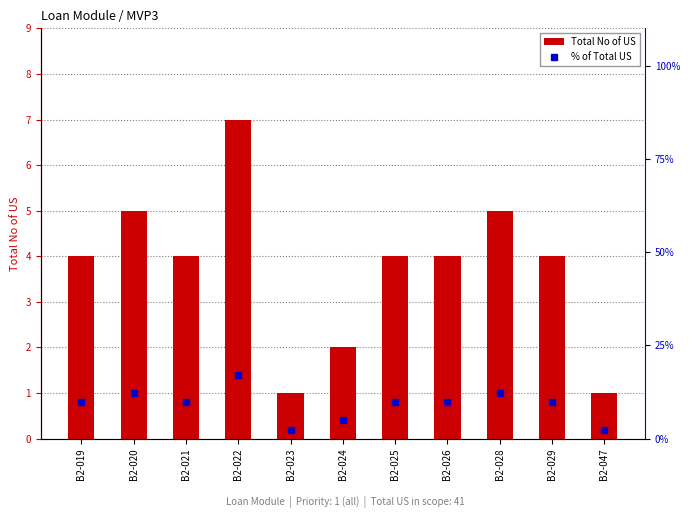

What is the value of the Total No of US bar at the 7th from the left?

4